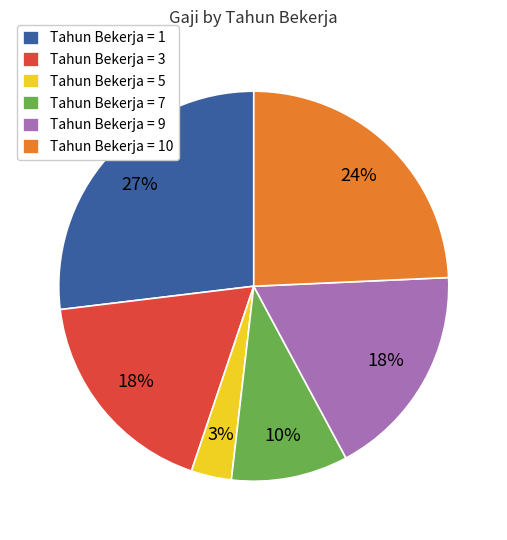

Which slice is the smallest?

Tahun Bekerja = 5